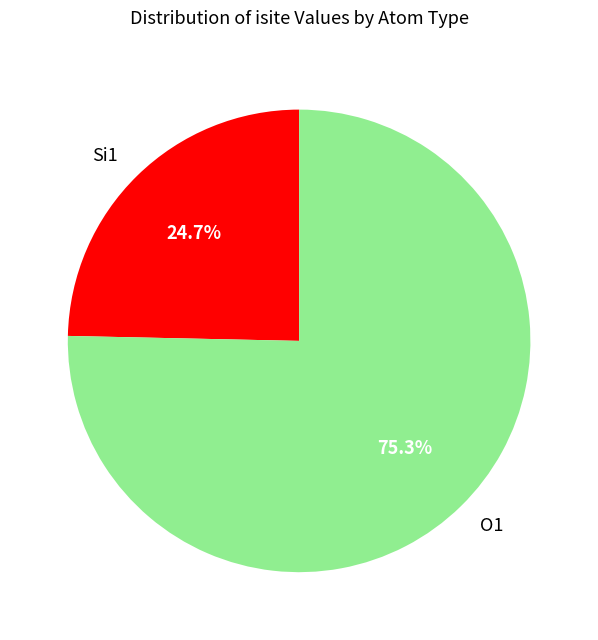

What is the largest slice in the pie chart?

O1